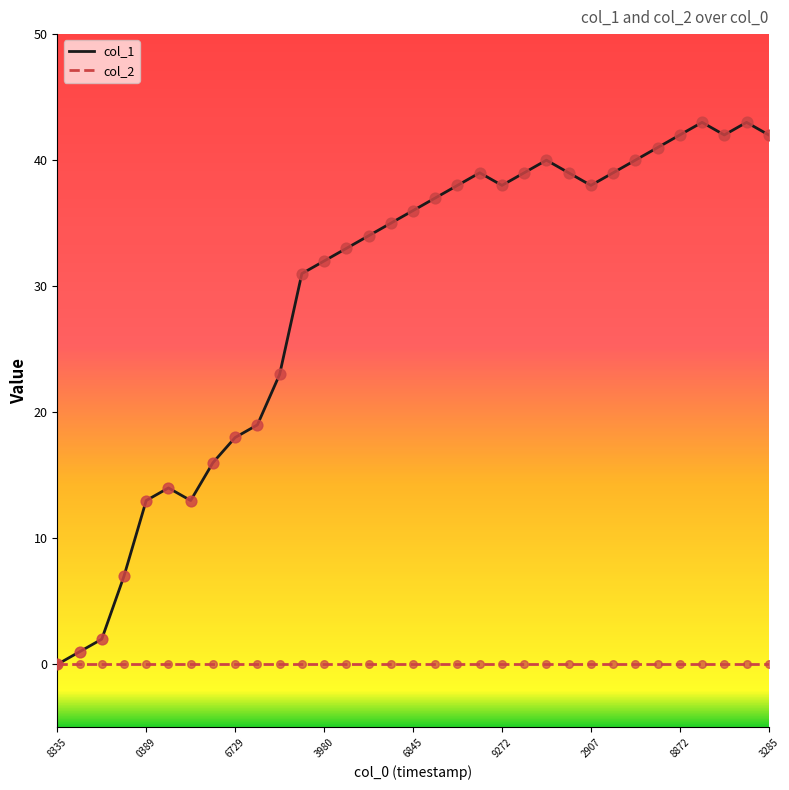

Which series has the largest total across all categories?

col_1